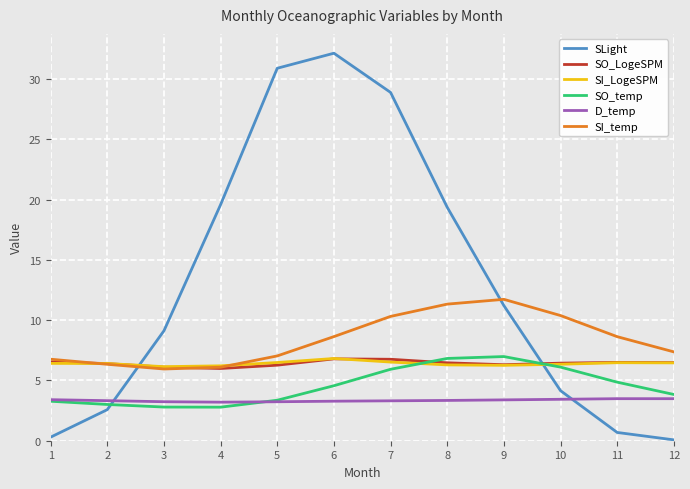

What is the minimum value for SI_LogeSPM?

6.1